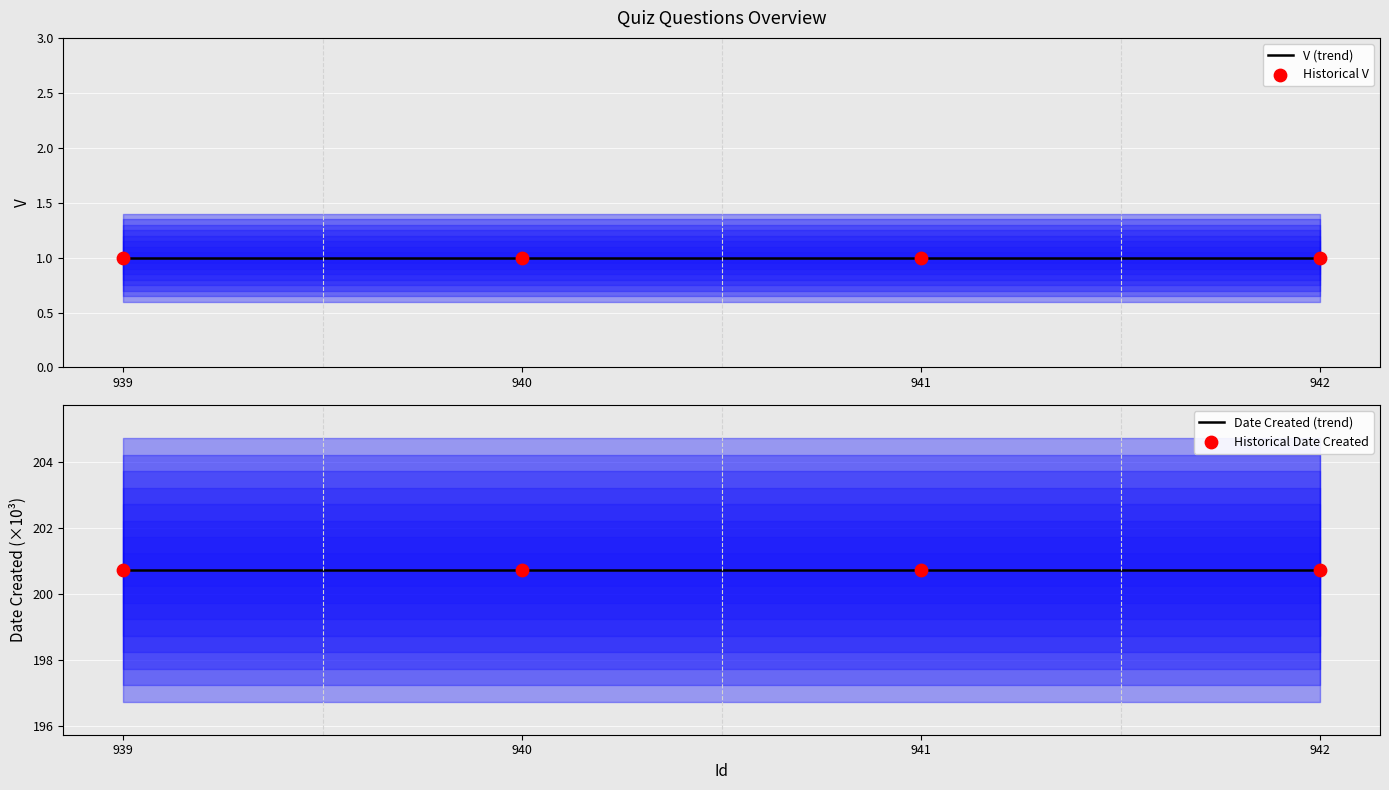

What are all the series names shown in the legend?

V (trend), Historical V, Date Created (trend), Historical Date Created